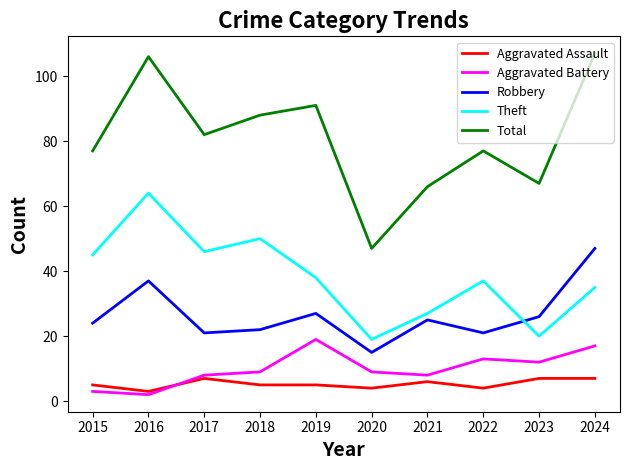

True or false: Robbery and Aggravated Assault cross at least once.

False